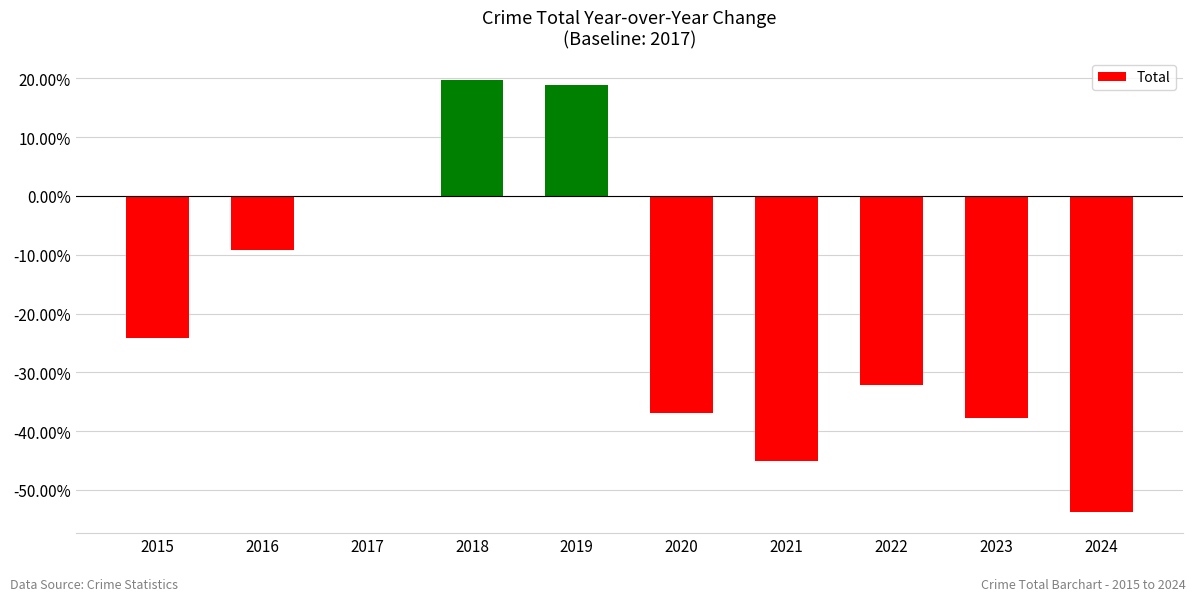

Are the bars horizontal?

No